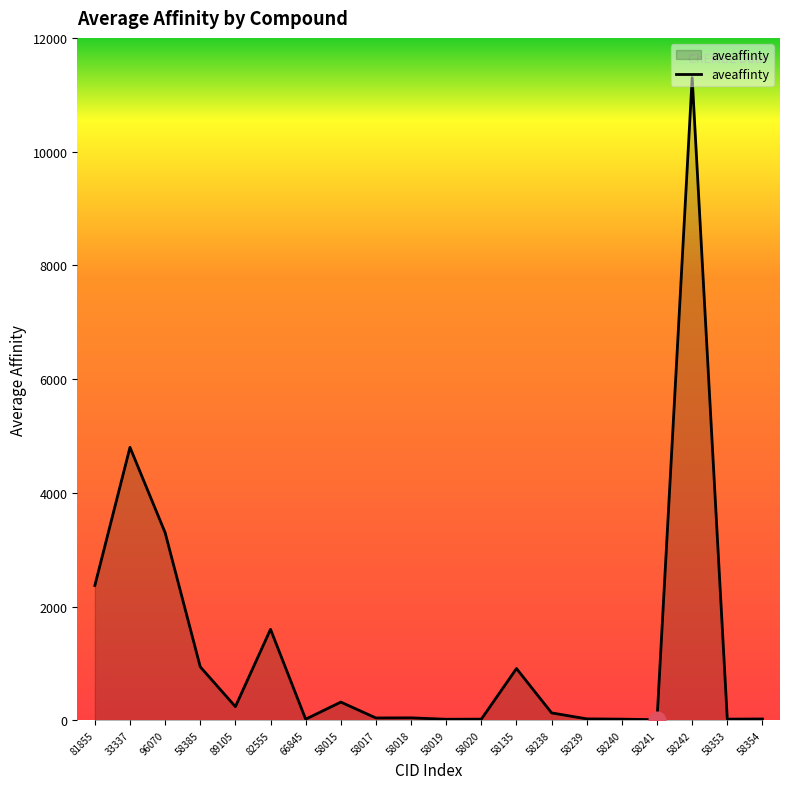

Is it true that the value at 82555 is 1600.0?

True